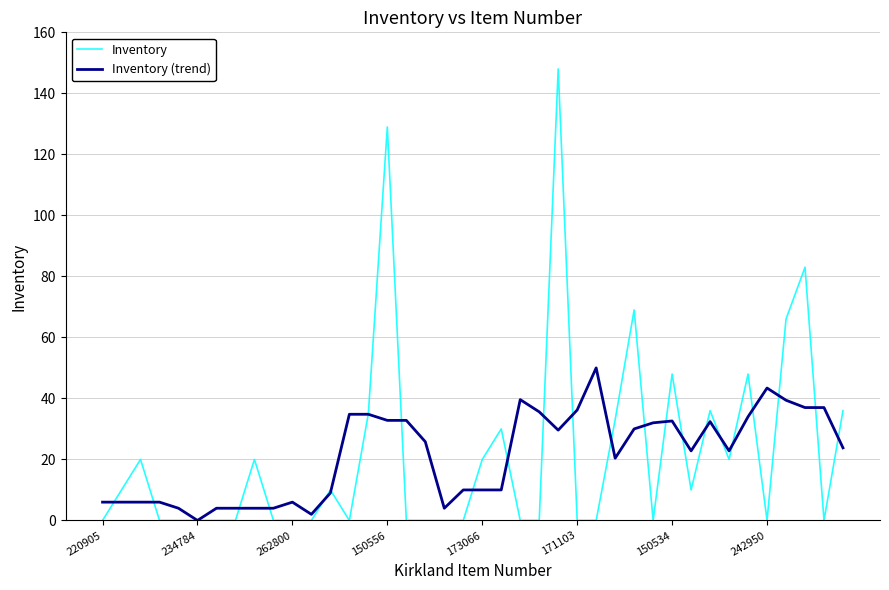

List the series in order of their peak value, lowest first.

Inventory (trend), Inventory